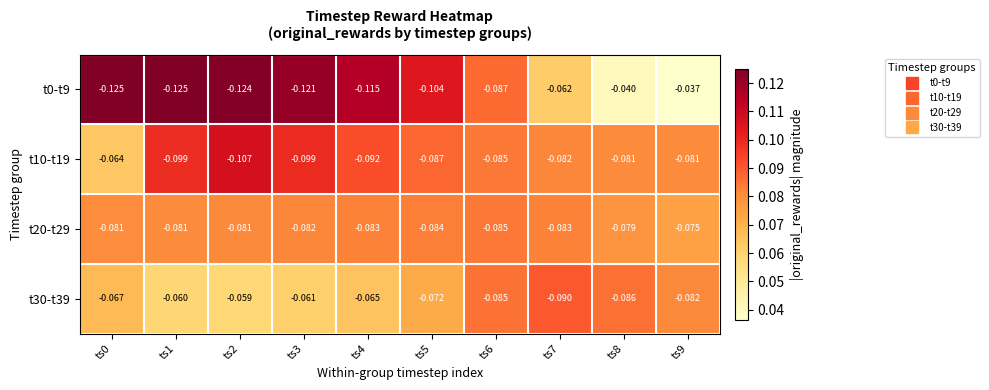

Which label corresponds to the largest value in the chart?

ts9